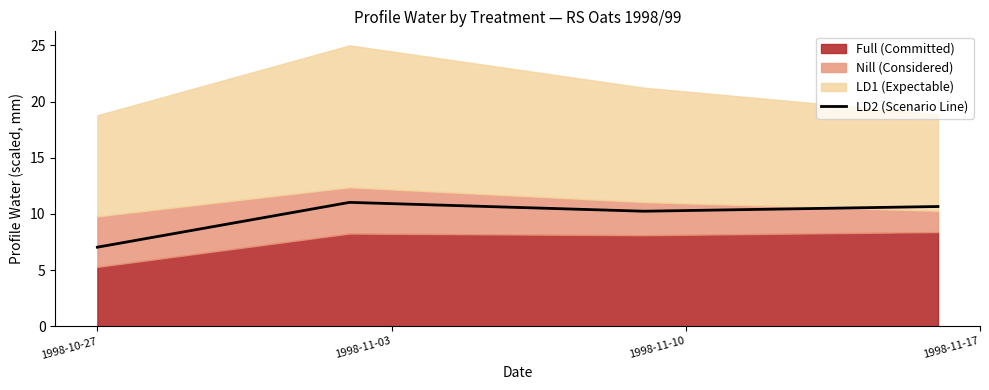

What position from the left is 1998-11-17?

4